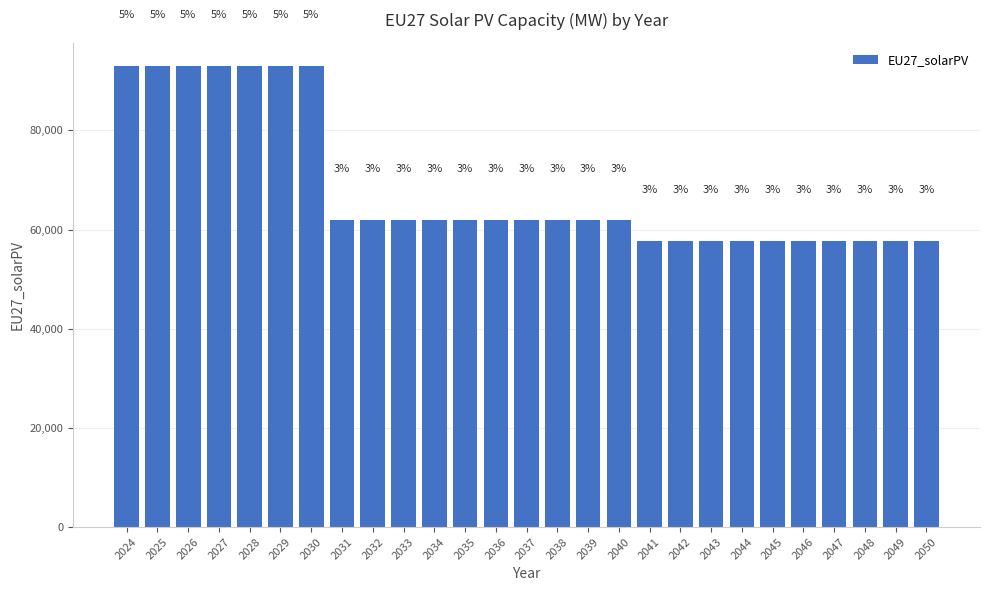

Does the chart contain any negative values?

No